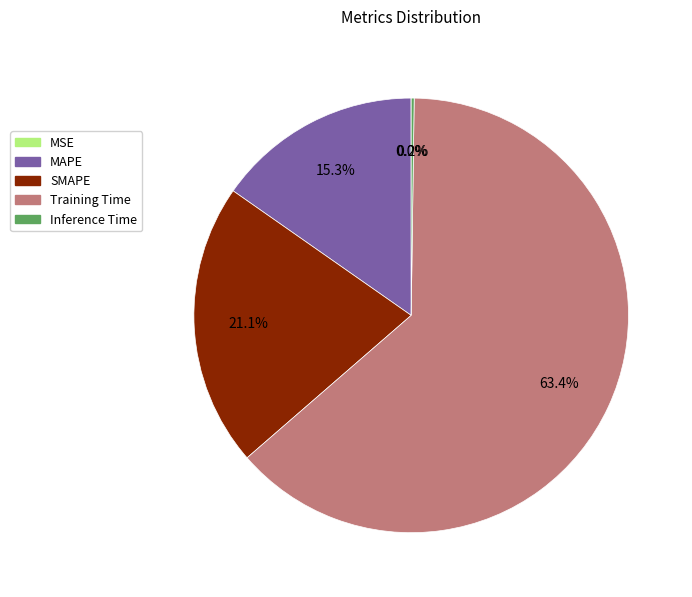

Which slice is the largest?

Training Time